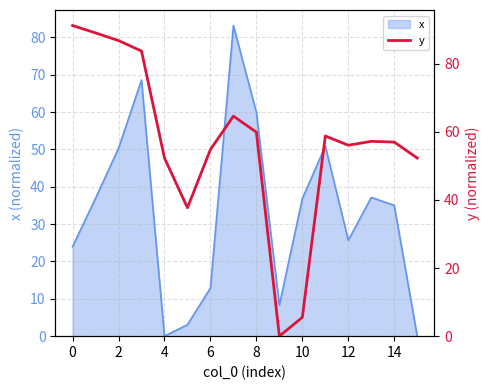

What is the maximum value for x?

83.2